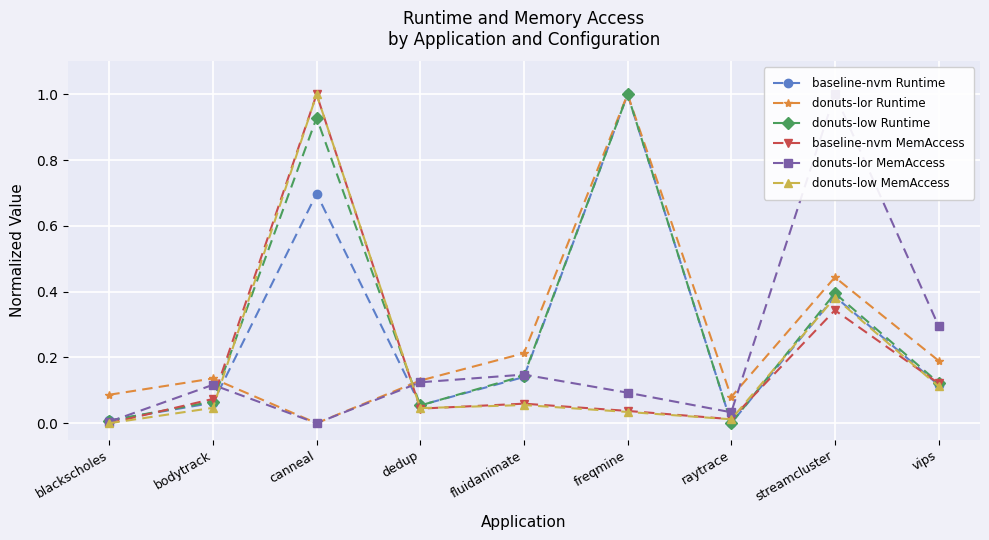

Where do donuts-lor MemAccess and baseline-nvm Runtime first cross each other?

blackscholes and bodytrack